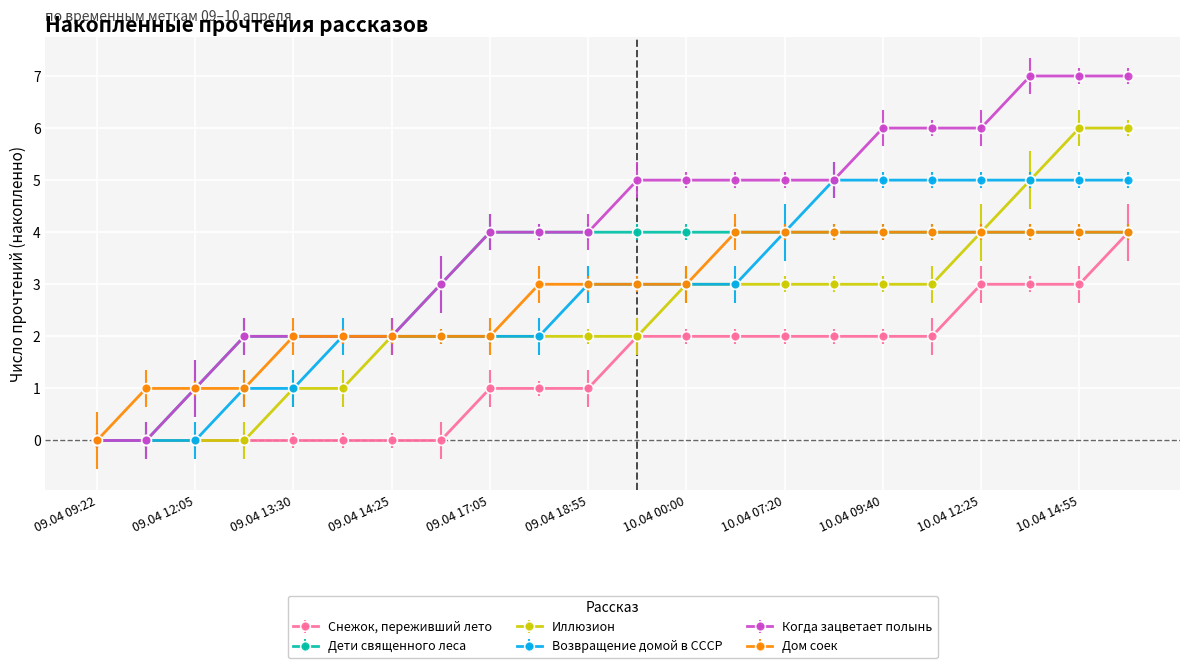

What is the value of the Когда зацветает полынь point at the 16th from the left?

5